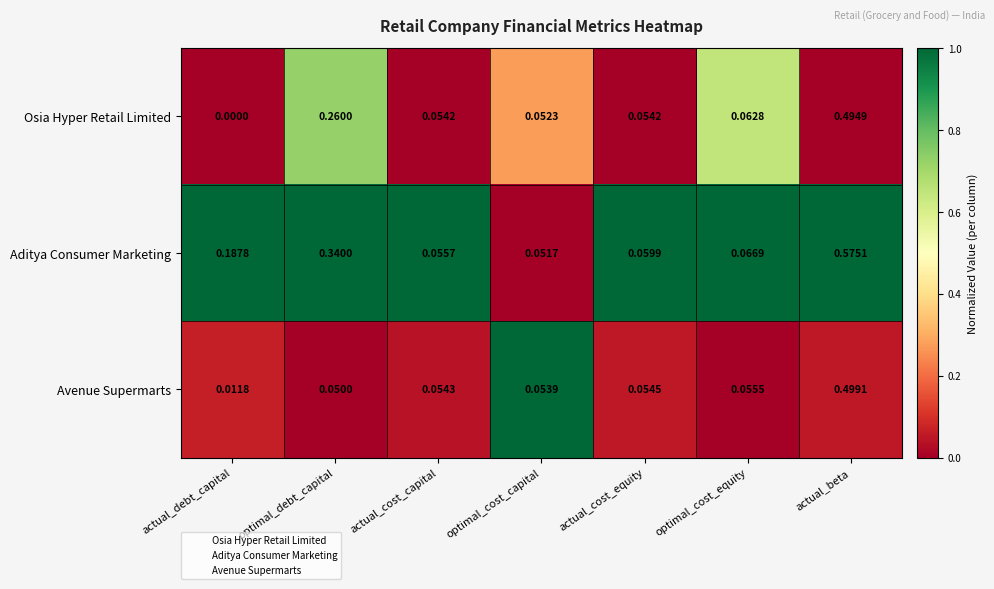

Which series has the largest range (max minus min)?

Aditya Consumer Marketing